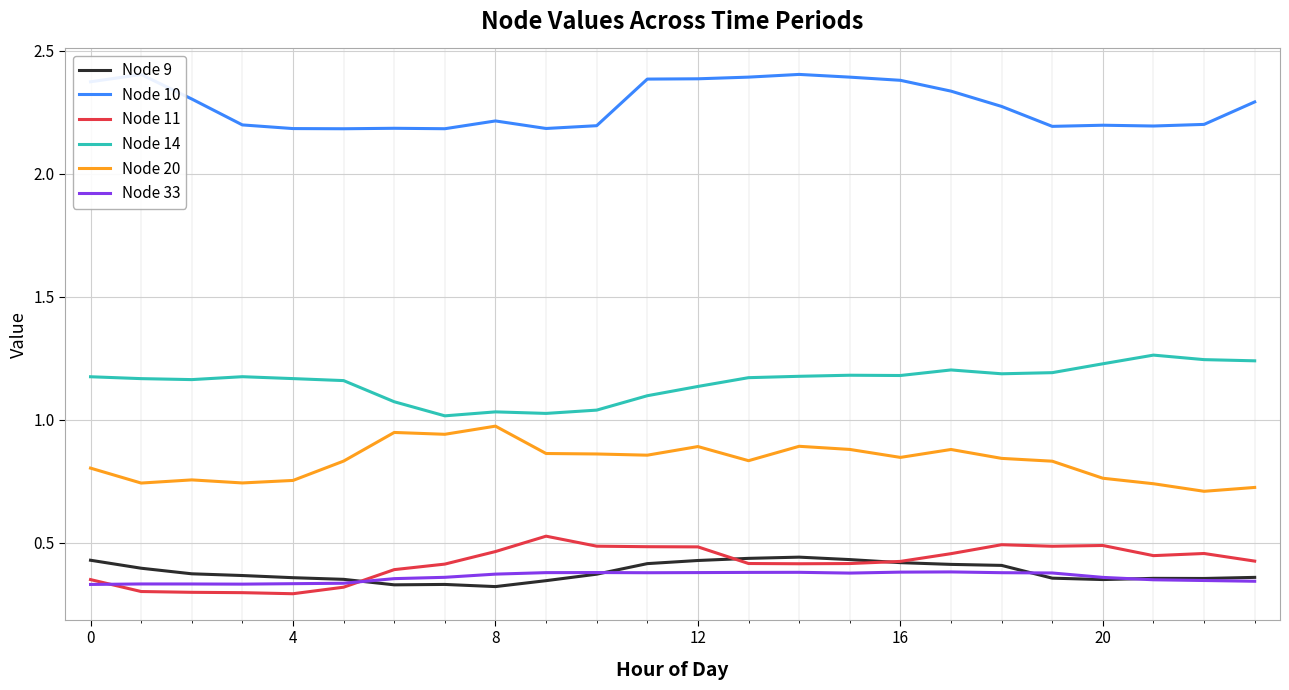

Which series has the largest total across all categories?

Node 10